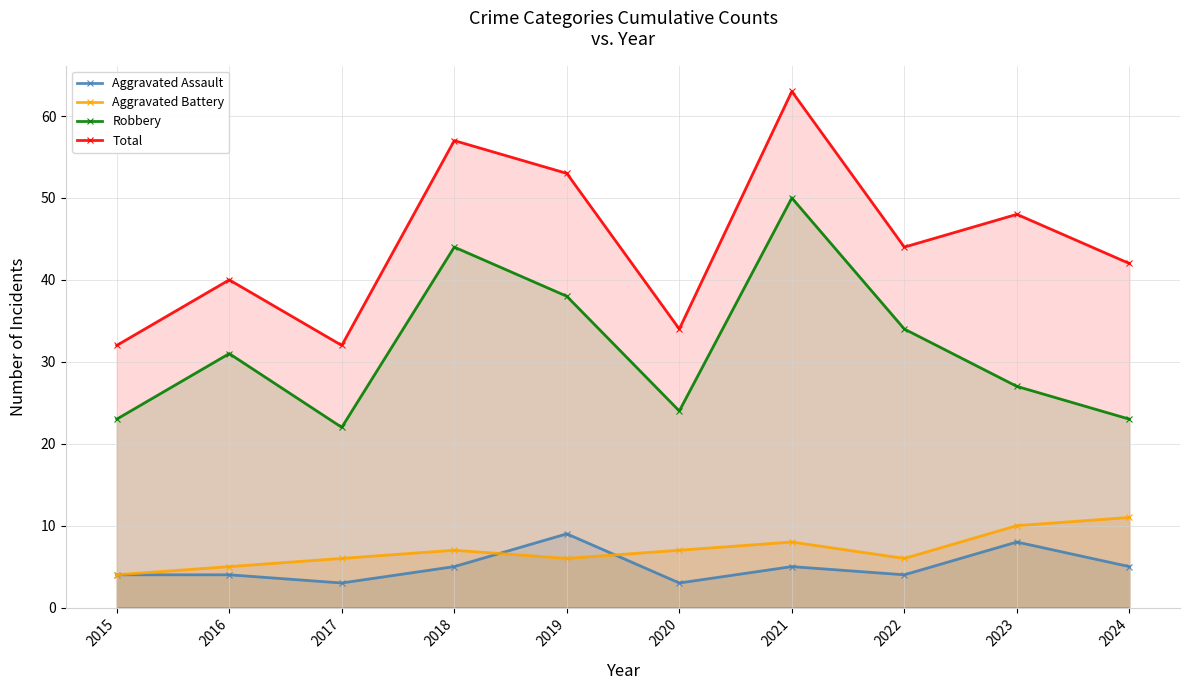

What is the smallest value displayed?

3